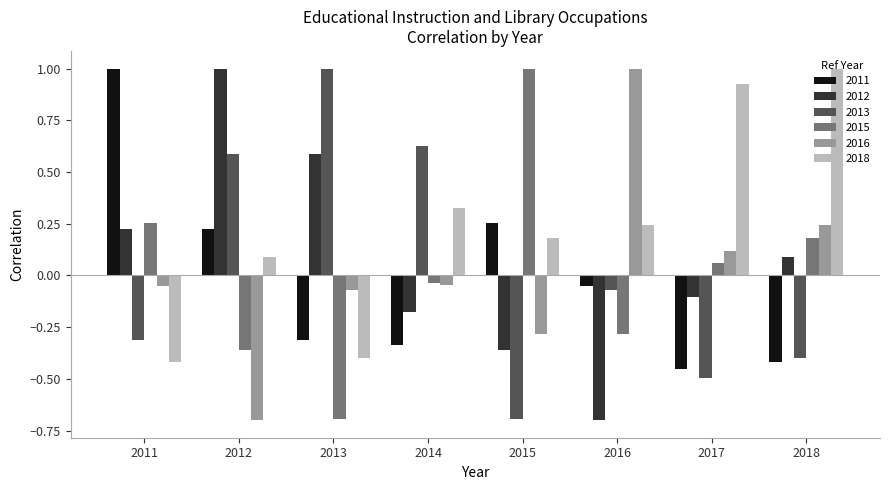

Where does the 2018 series first go above 0?

2012